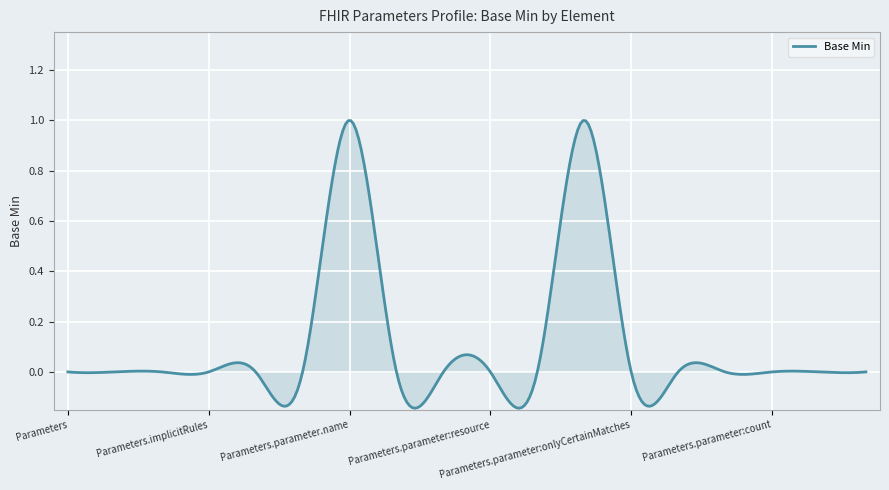

How many lines are shown in the chart?

1